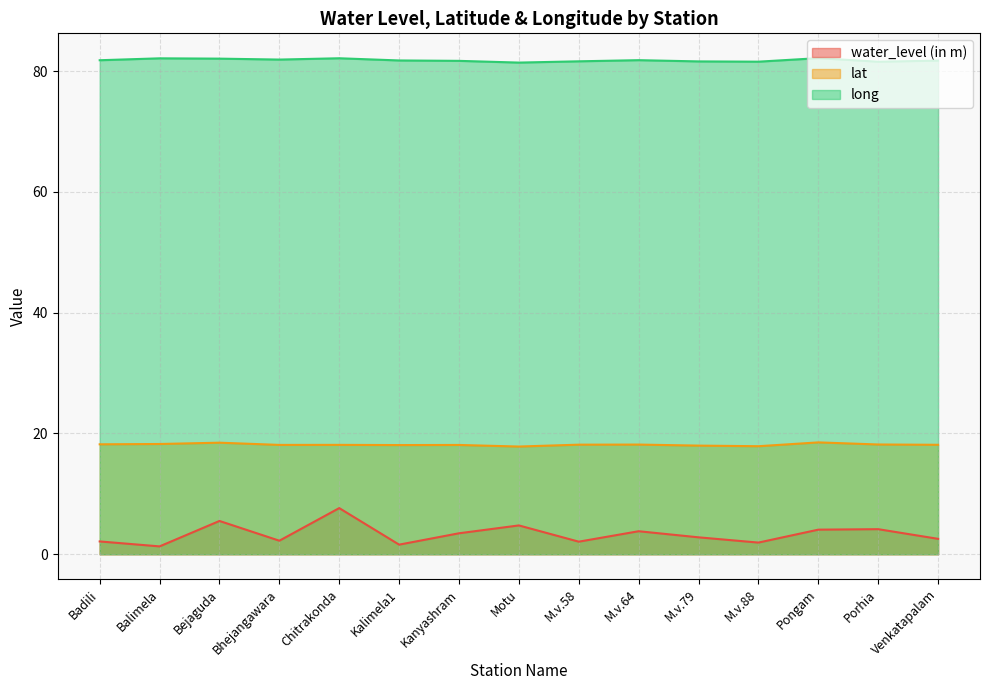

Reading right to left, list all the values displayed in this chart.

water_level (in m): 2.5	4.2	4.1	1.9	2.8	3.8	2.1	4.8	3.5	1.6	7.6	2.2	5.5	1.3	2.1
lat: 18.1	18.2	18.5	17.9	18.0	18.2	18.1	17.8	18.1	18.1	18.1	18.1	18.5	18.3	18.2
long: 81.7	81.5	82.1	81.5	81.6	81.8	81.6	81.4	81.7	81.8	82.1	81.9	82.1	82.1	81.8